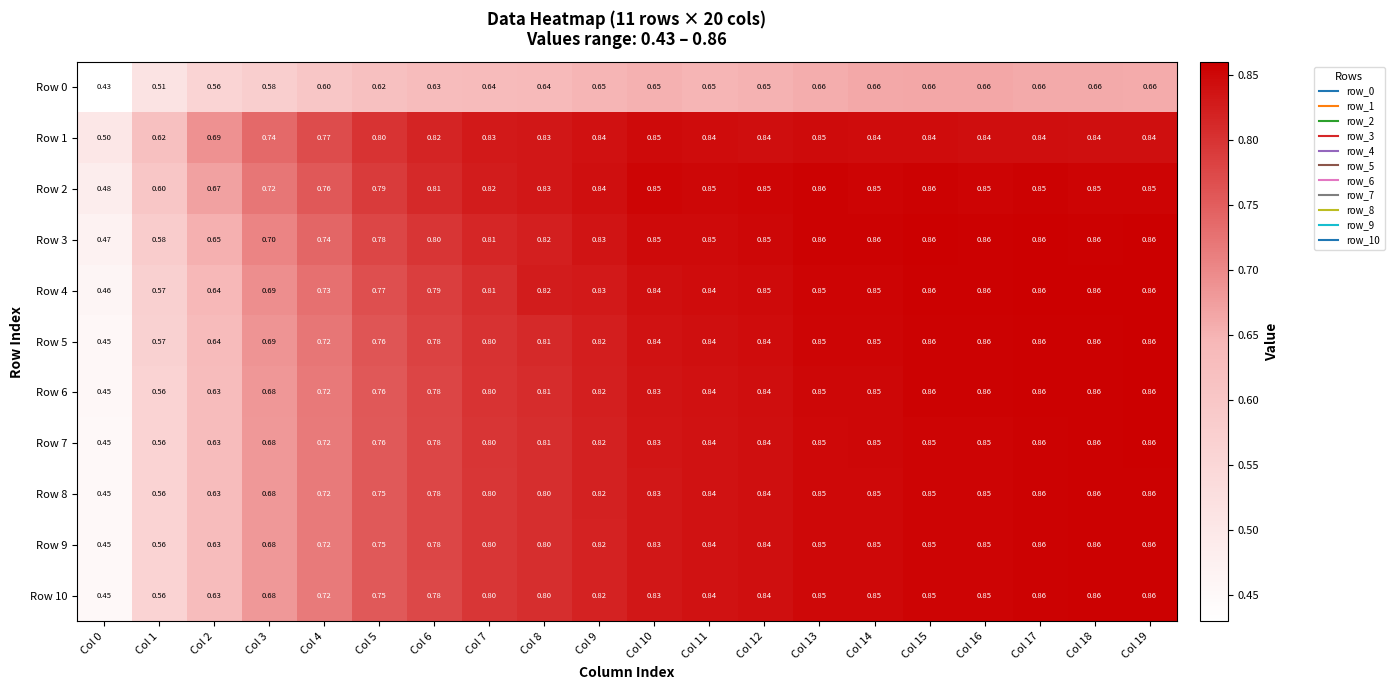

Which series has the largest total across all categories?

Row 1